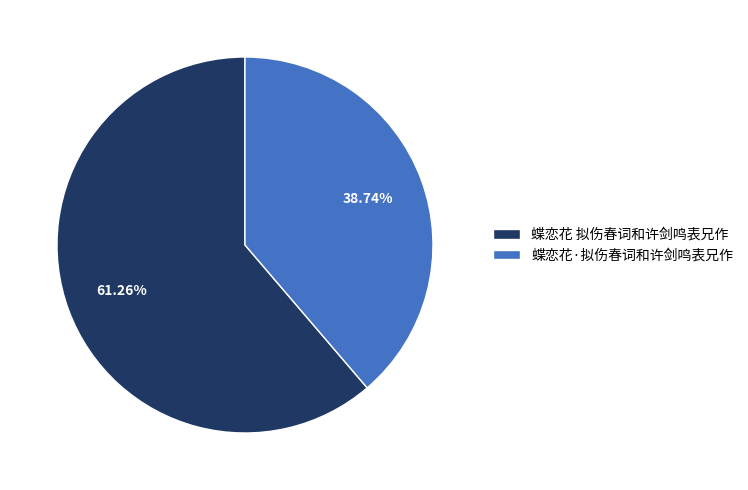

Which slice is the smallest?

蝶恋花·拟伤春词和许剑鸣表兄作